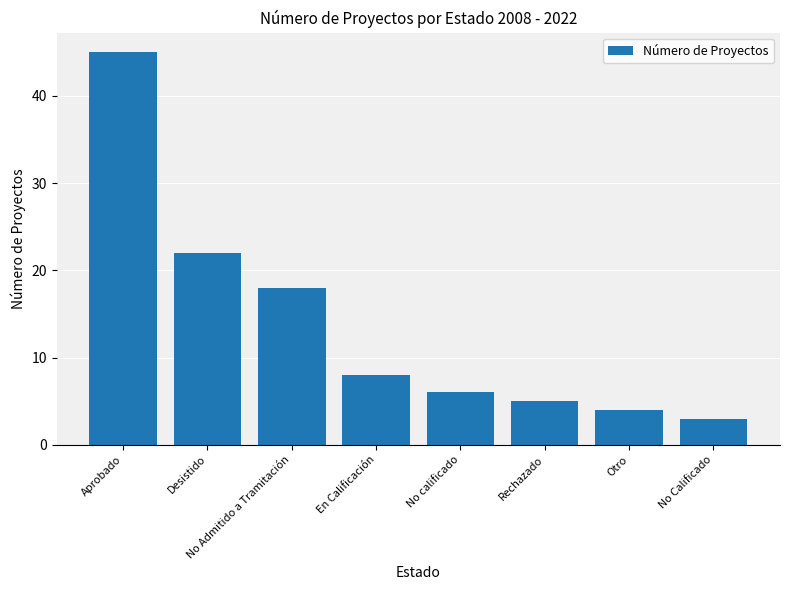

Read the value at En Calificación, to the nearest 10.

10